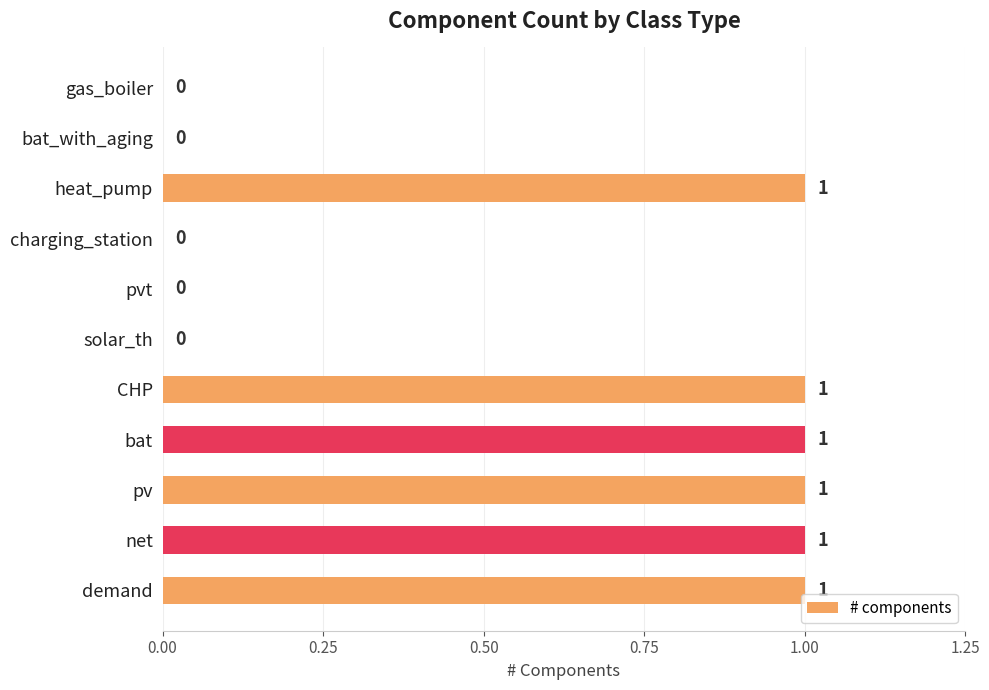

Is it true that the value at net is 1?

True